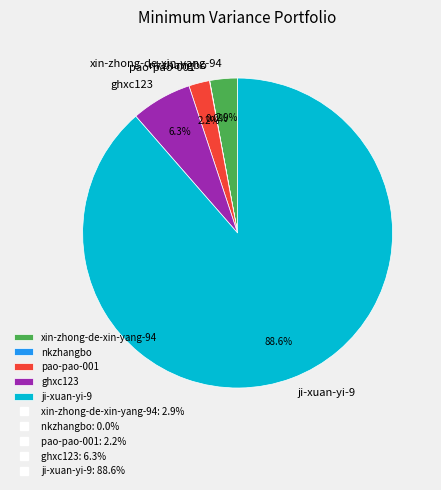

Is it true that ji-xuan-yi-9 is 99% of the pie?

False